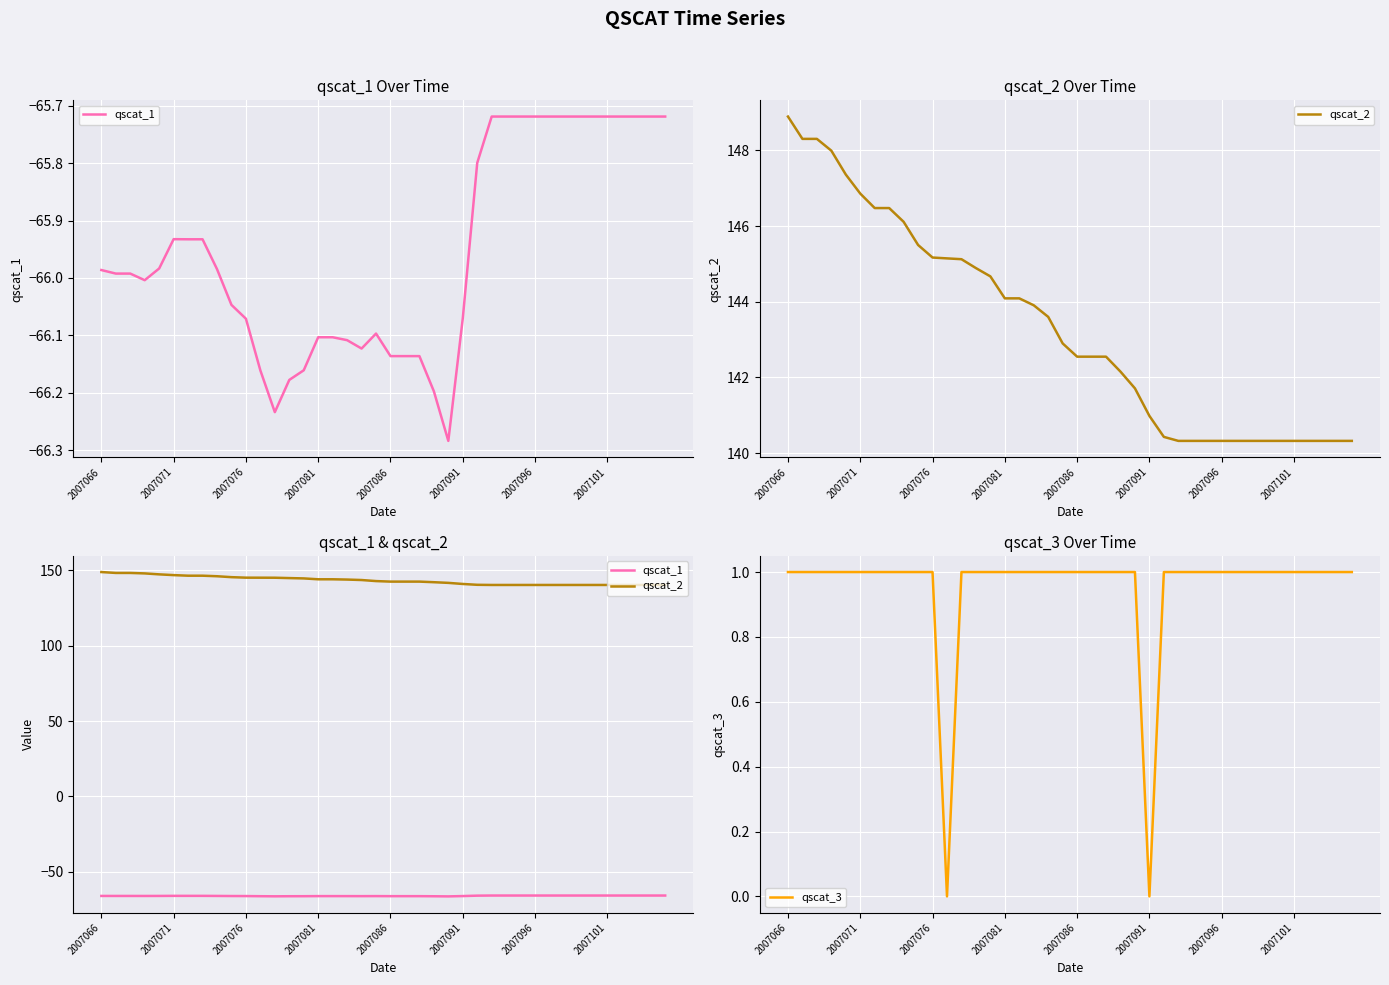

Reading left to right, transcribe all the data shown in this chart.

qscat_1: -66.0	-66.0	-66.0	-66.0	-66.0	-65.9	-65.9	-65.9	-66.0	-66.0	-66.1	-66.2	-66.2	-66.2	-66.2	-66.1	-66.1	-66.1	-66.1	-66.1	-66.1	-66.1	-66.1	-66.2	-66.3	-66.1	-65.8	-65.7	-65.7	-65.7	-65.7	-65.7	-65.7	-65.7	-65.7	-65.7	-65.7	-65.7	-65.7	-65.7
qscat_2: 148.9	148.3	148.3	148.0	147.4	146.9	146.5	146.5	146.1	145.5	145.2	145.1	145.1	144.9	144.7	144.1	144.1	143.9	143.6	142.9	142.6	142.6	142.6	142.2	141.7	141.0	140.4	140.3	140.3	140.3	140.3	140.3	140.3	140.3	140.3	140.3	140.3	140.3	140.3	140.3
qscat_3: 1.0	1.0	1.0	1.0	1.0	1.0	1.0	1.0	1.0	1.0	1.0	0.0	1.0	1.0	1.0	1.0	1.0	1.0	1.0	1.0	1.0	1.0	1.0	1.0	1.0	0.0	1.0	1.0	1.0	1.0	1.0	1.0	1.0	1.0	1.0	1.0	1.0	1.0	1.0	1.0